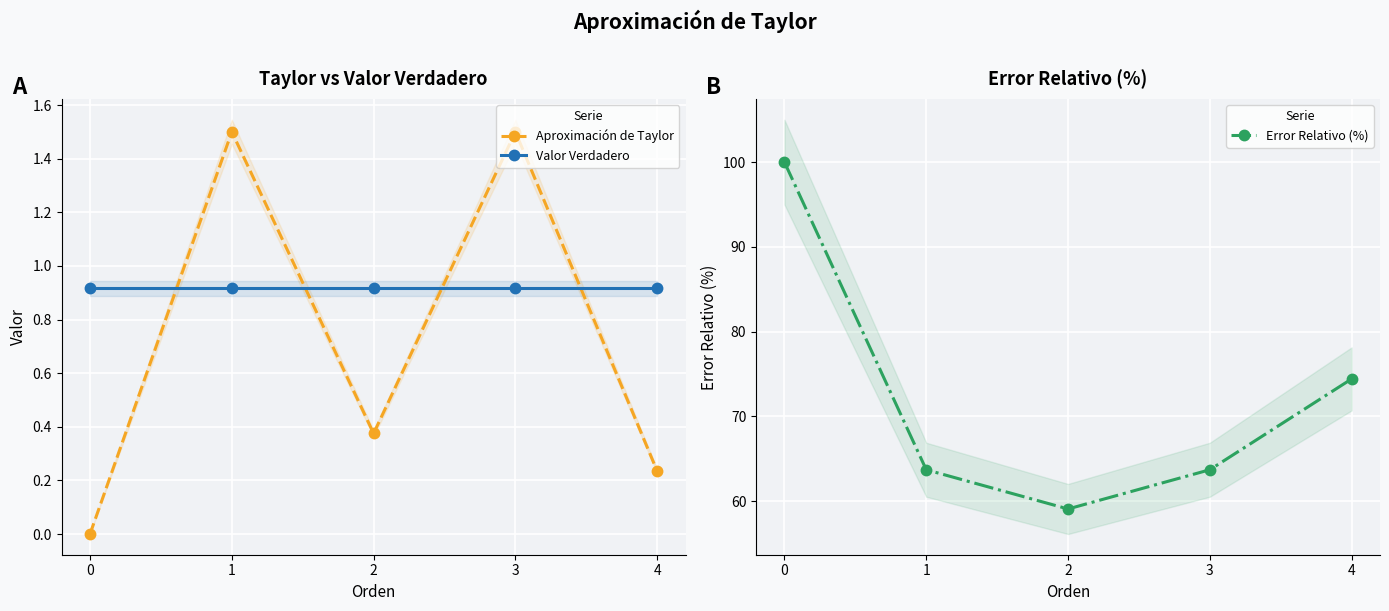

The value of Error Relativo (%) at 4 is 24.7. True or false?

False